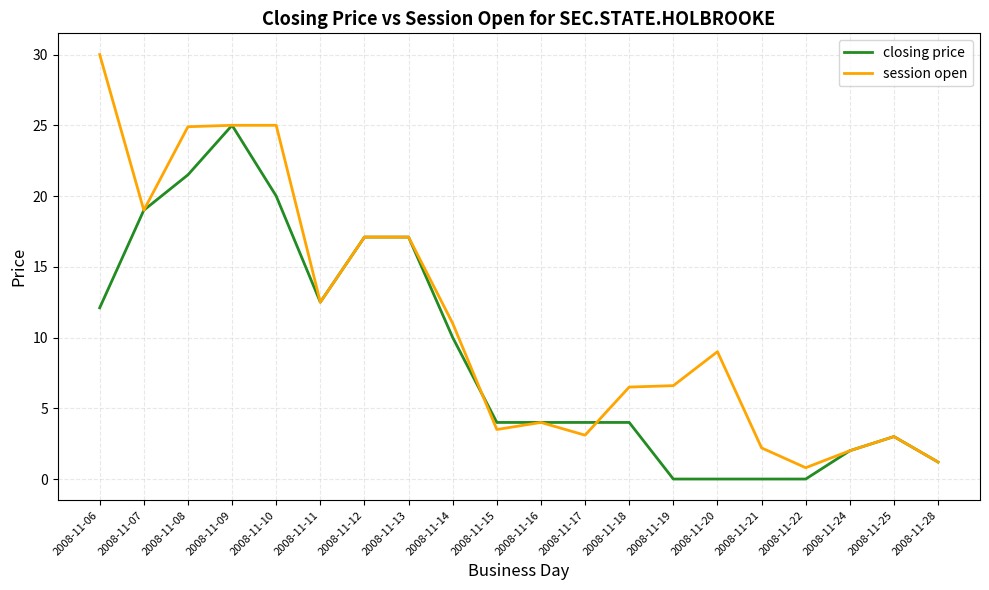

What is the total value across all series at 2008-11-17?

7.1